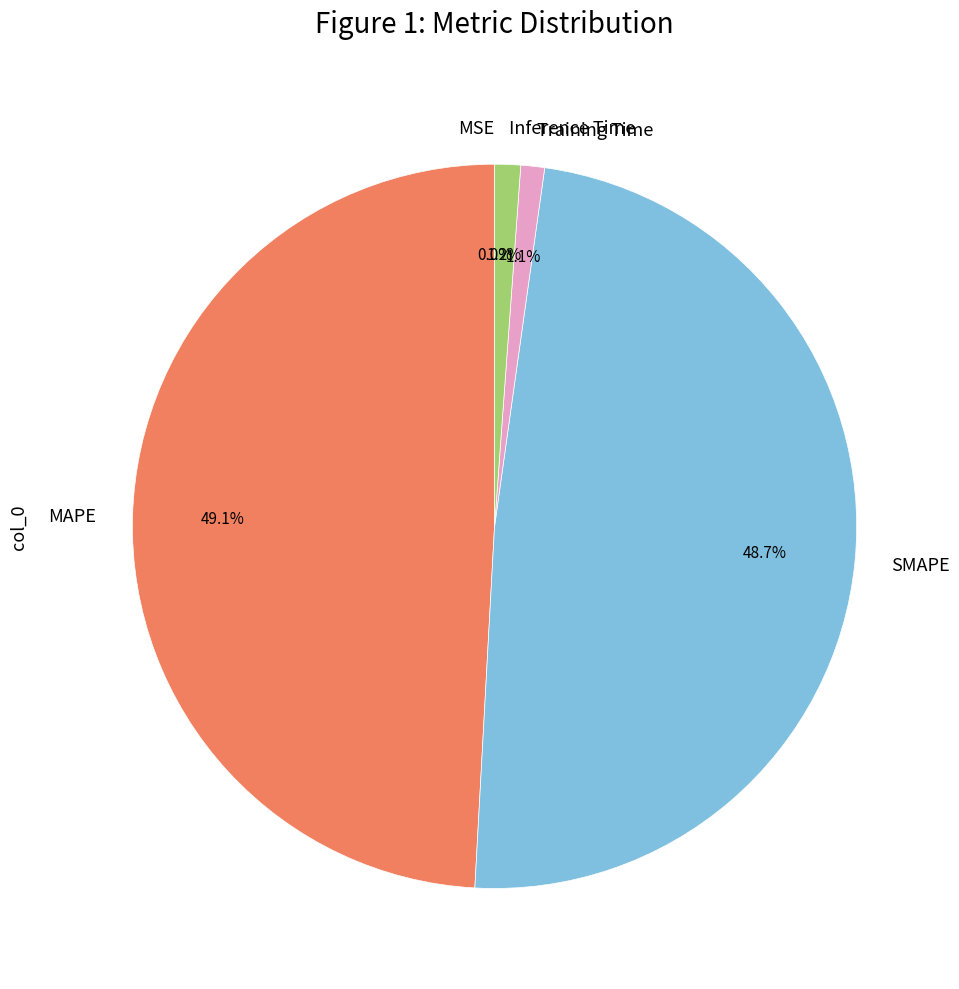

What percentage is NOT represented by SMAPE?

51.3%